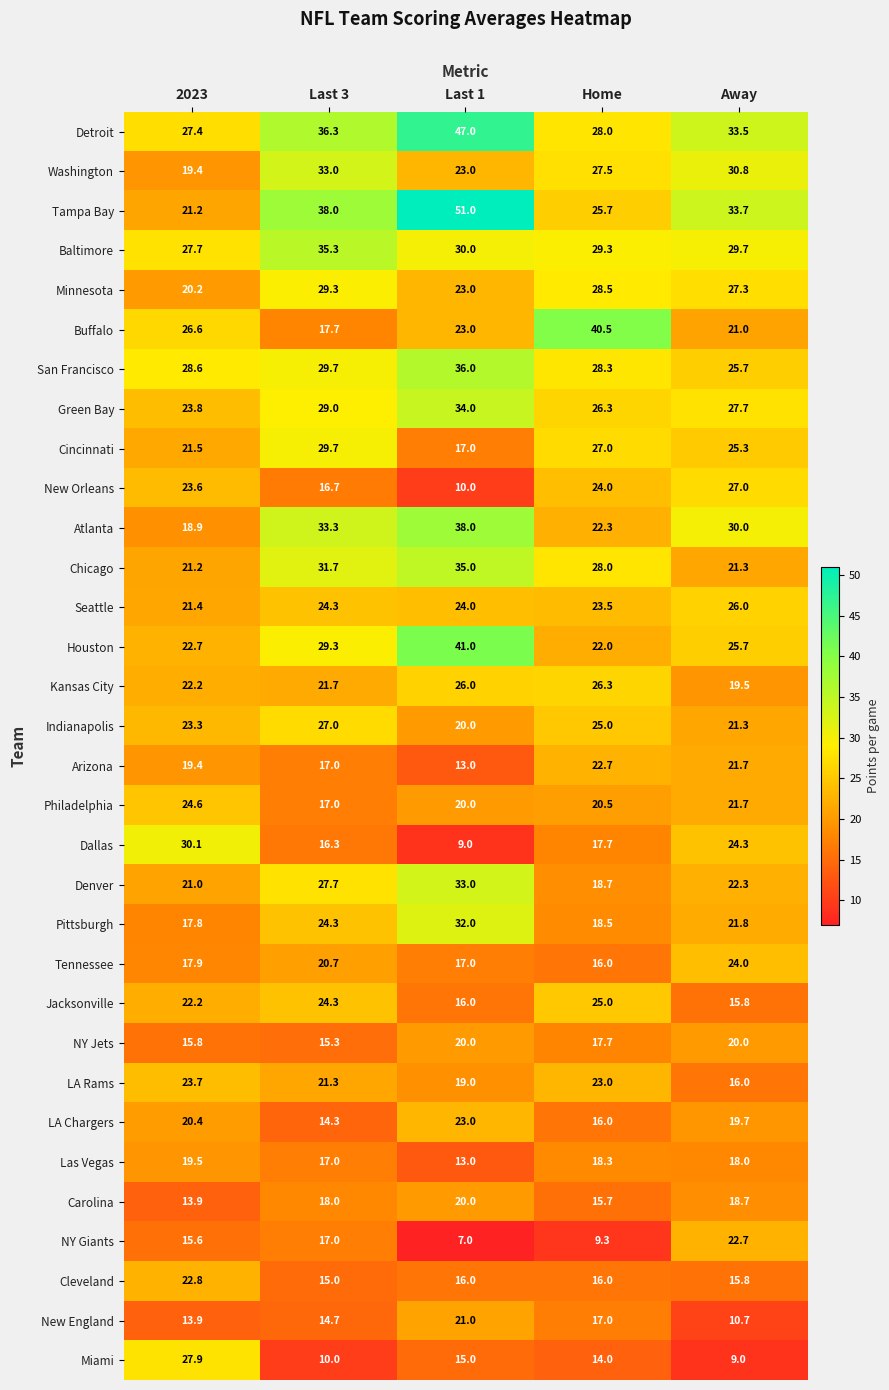

At how many categories does at least one series exceed 20?

5